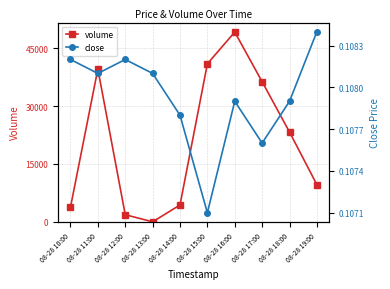

What is the label of the 1st point from the left?

08-28 10:00